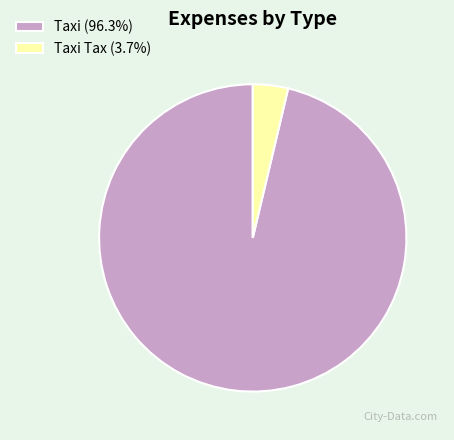

Is Taxi (96.3%) the majority of the pie?

Yes